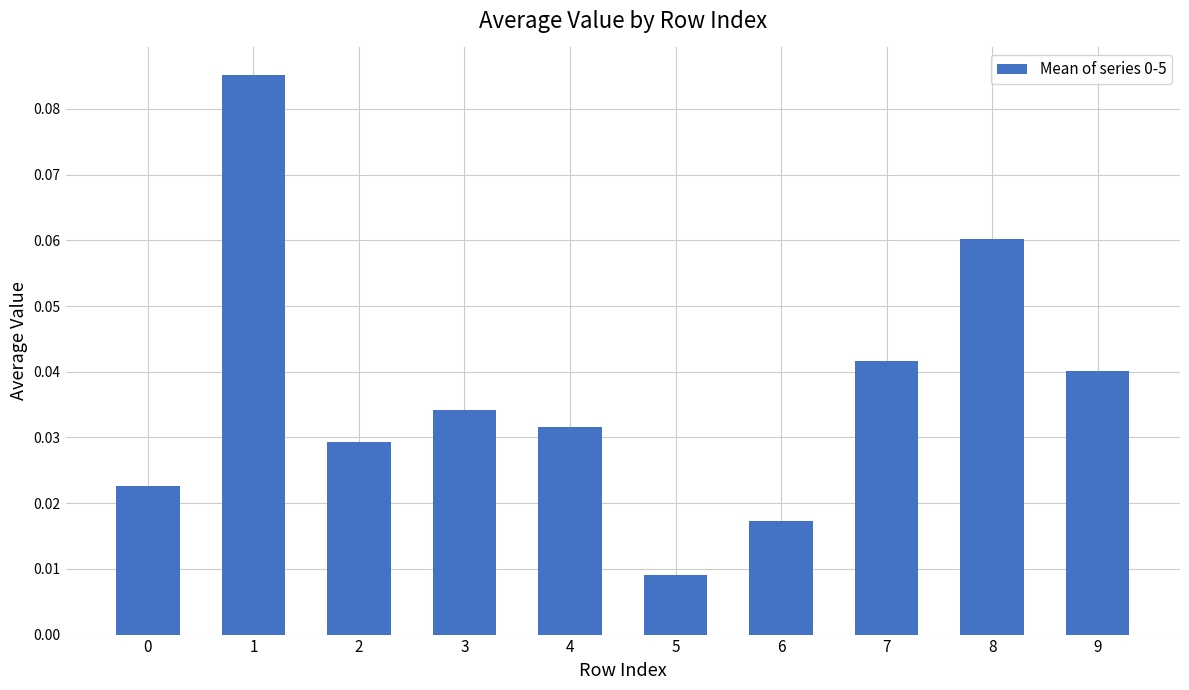

The chart shows a value of 0.1 at 3. True or false?

False